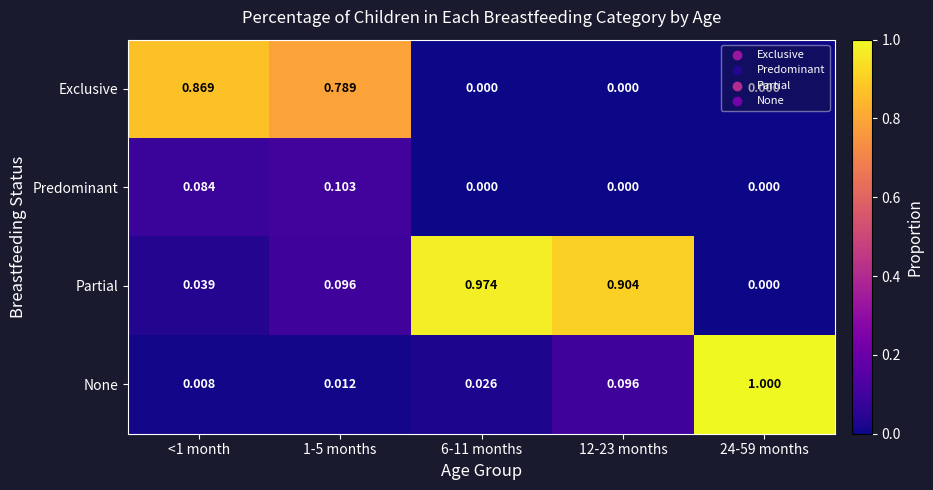

Which series has the largest total across all categories?

Partial